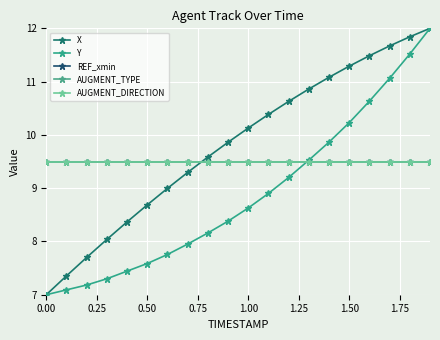

Is this an area chart (filled region under the line)?

No